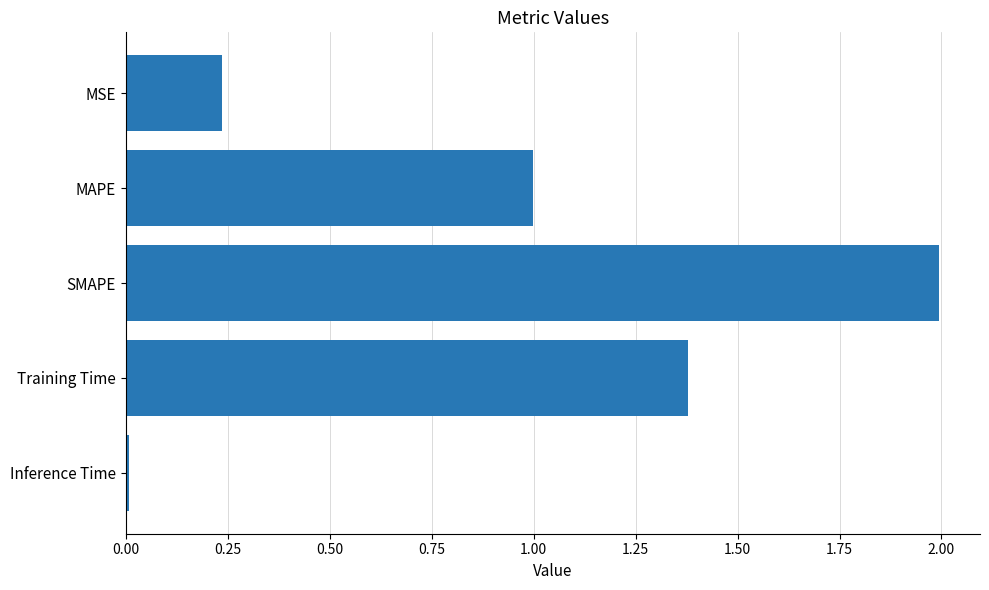

At which category does the chart reach its peak across all series?

SMAPE